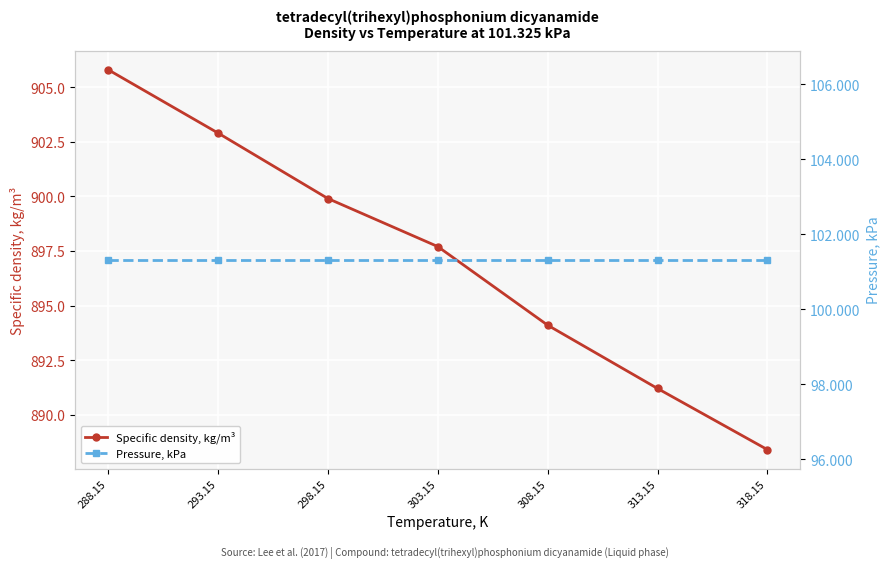

Which series has the largest range (max minus min)?

Specific density, kg/m³